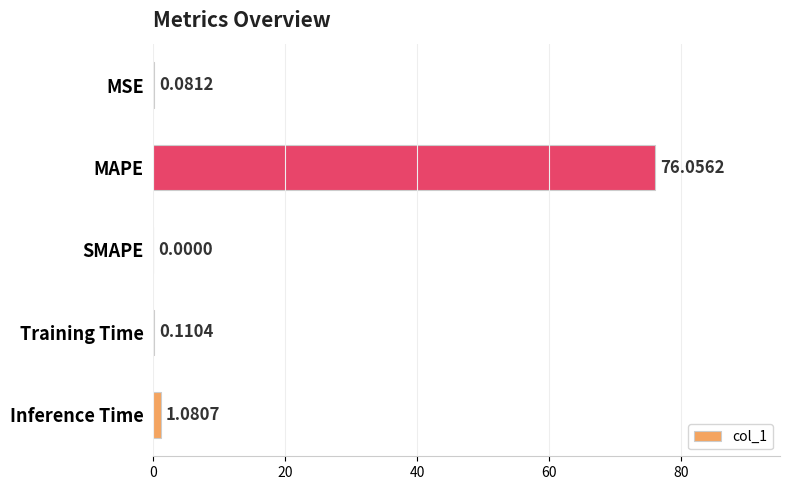

What is the sum of the values at MSE and Inference Time?

1.2